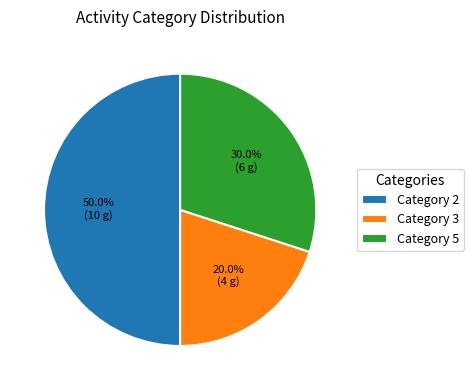

Is Category 3 the majority of the pie?

No